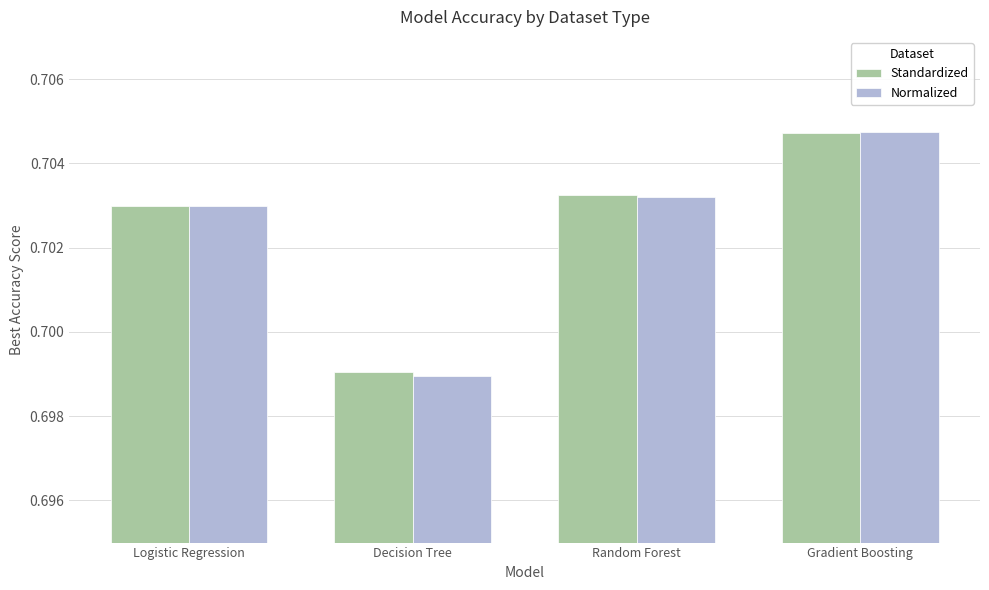

Count the Normalized values in the range 0 to 1.

4